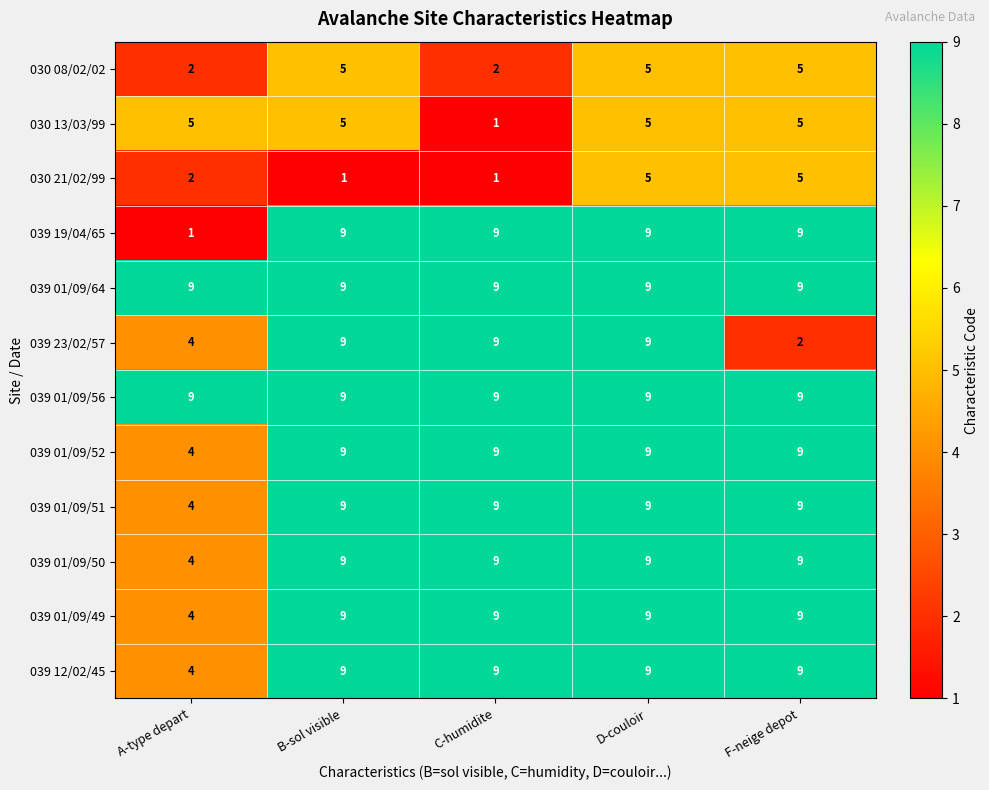

Where is 039 23/02/57 nearest to the value 5?

A-type depart